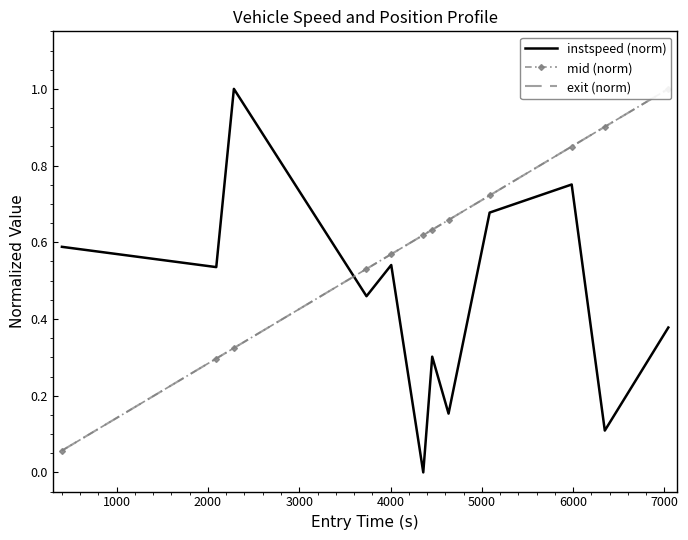

After their last crossing, which series has the higher values: mid (norm) or instspeed (norm)?

mid (norm)